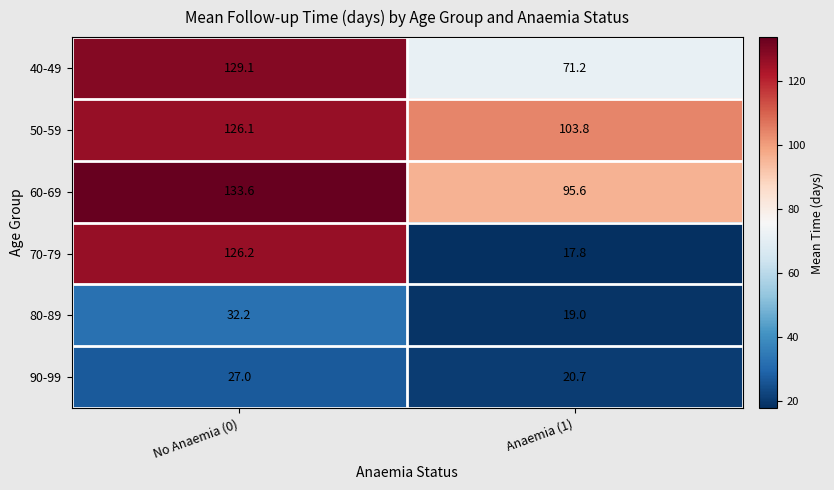

Reading left to right, list all the values displayed in this chart.

40-49: No Anaemia (0)=129.1	Anaemia (1)=71.2
50-59: No Anaemia (0)=126.1	Anaemia (1)=103.8
60-69: No Anaemia (0)=133.6	Anaemia (1)=95.6
70-79: No Anaemia (0)=126.2	Anaemia (1)=17.8
80-89: No Anaemia (0)=32.2	Anaemia (1)=19.0
90-99: No Anaemia (0)=27.0	Anaemia (1)=20.7